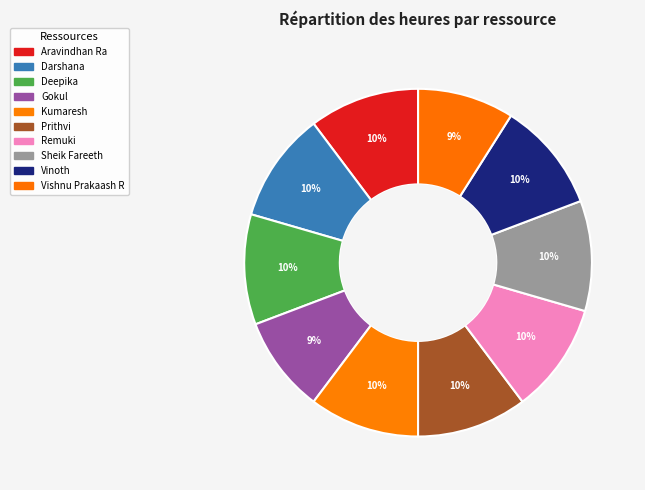

How many segments does this pie chart have?

10